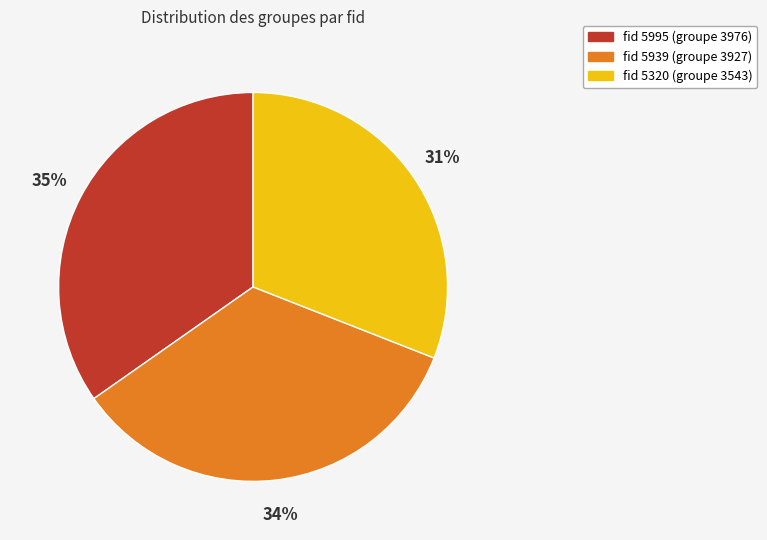

Is there any slice that represents more than half of the pie?

No